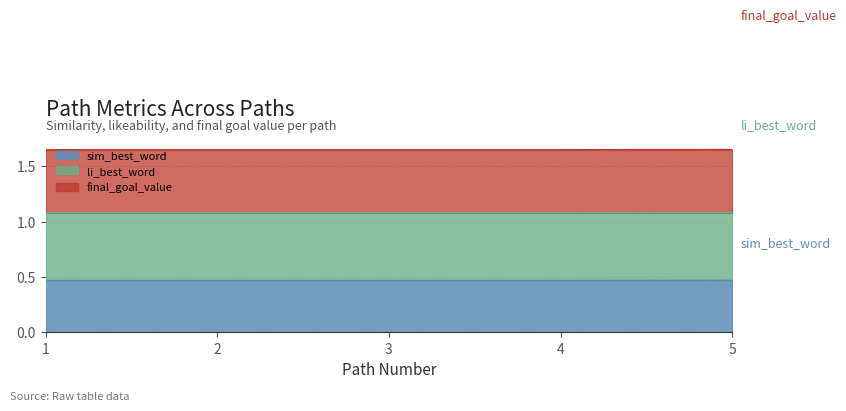

True or false: sim_best_word has a value of 0.2 at 5.

False